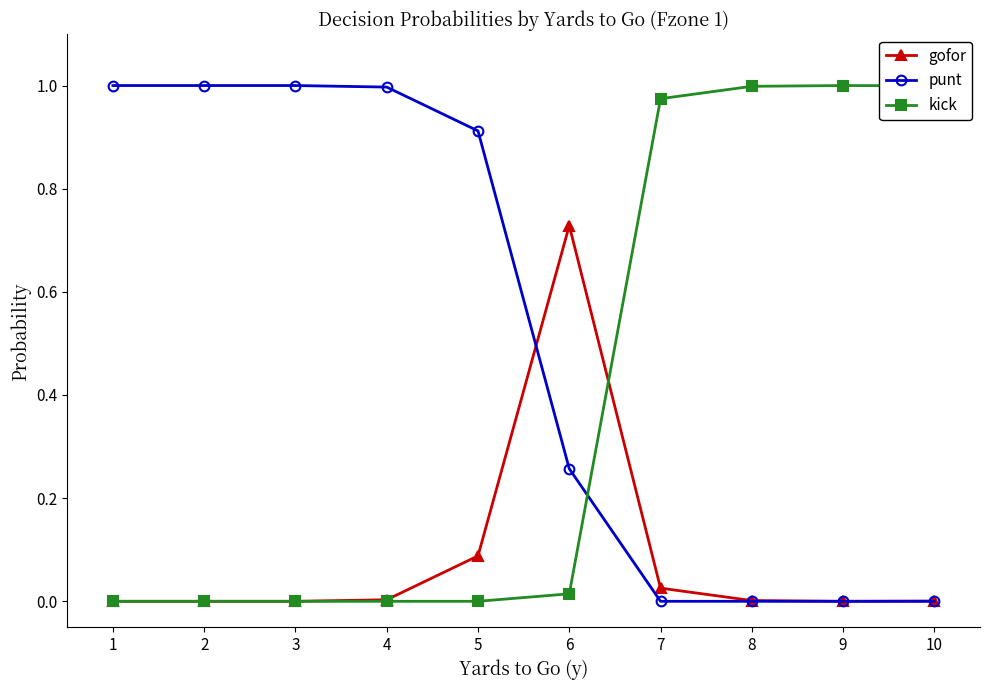

Is the value of kick at 6 greater than the value of punt at 3?

No